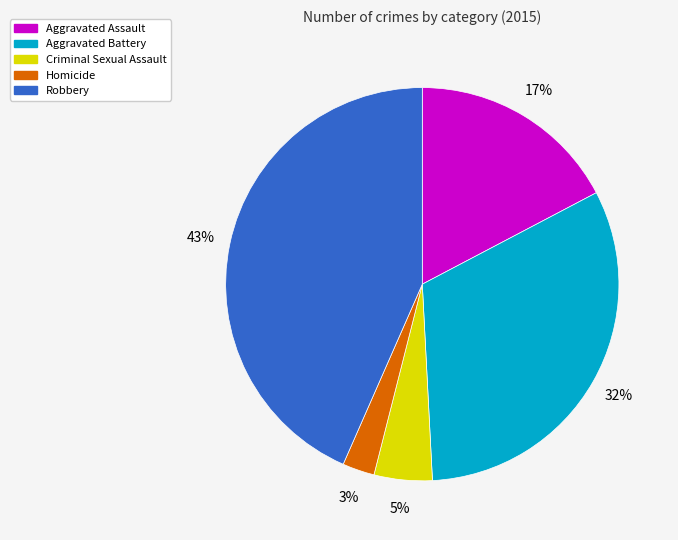

Does Criminal Sexual Assault account for over 50% of the chart?

No